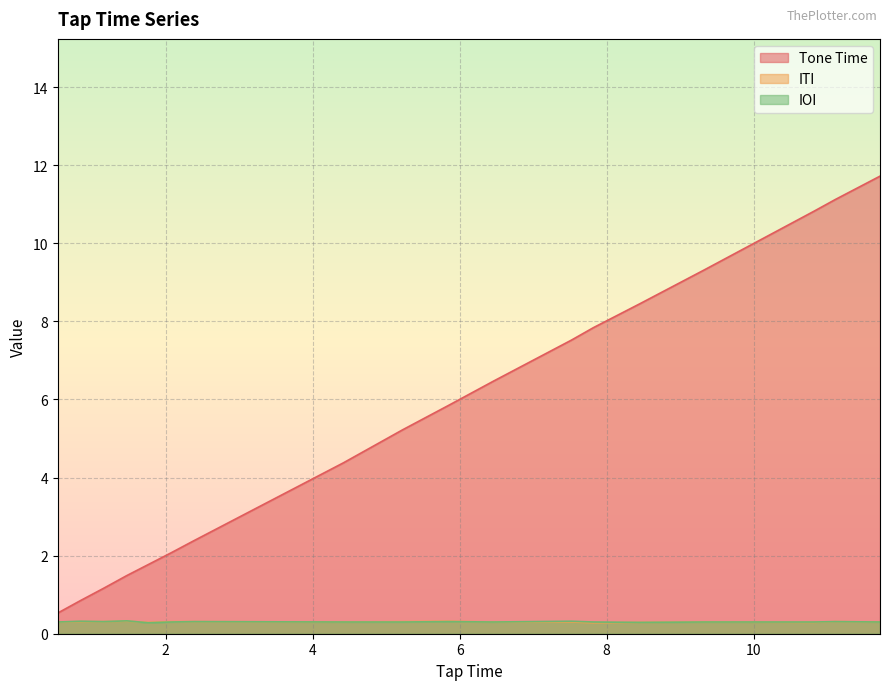

Which series has the largest range (max minus min)?

Tone Time